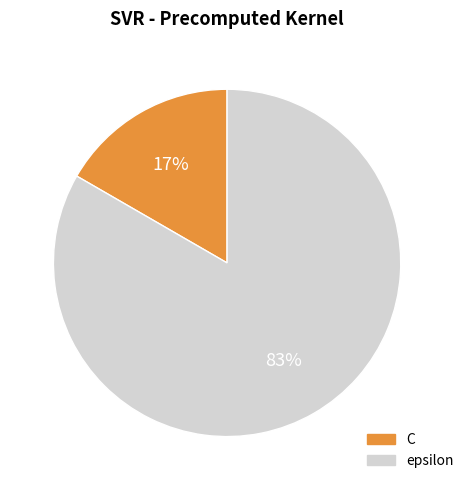

Which slice is the largest?

epsilon